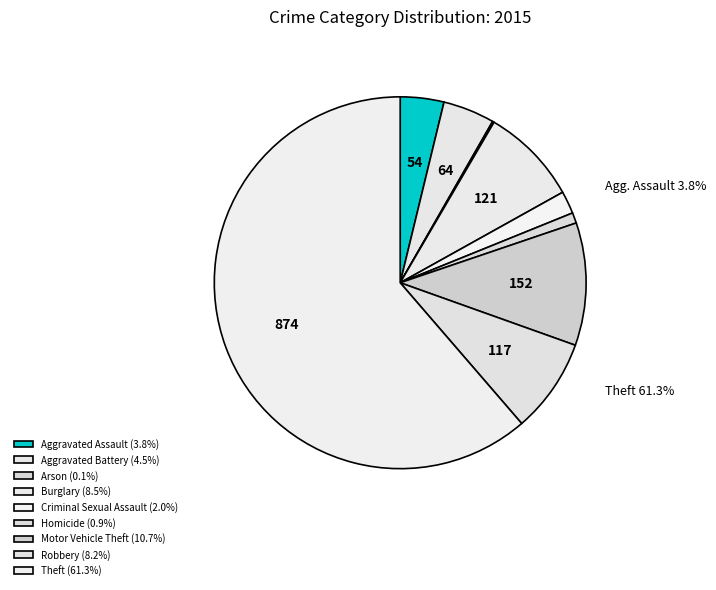

Which slice is the smallest?

Arson